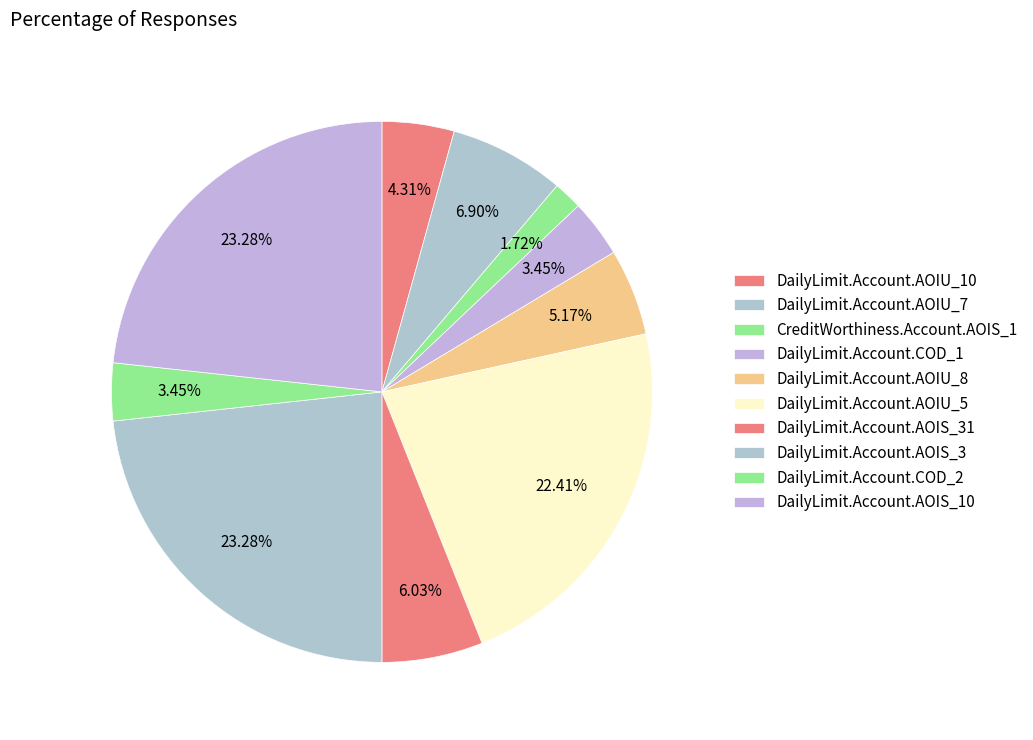

To the nearest percent, what percentage of the pie is DailyLimit.Account.AOIS_10?

23%